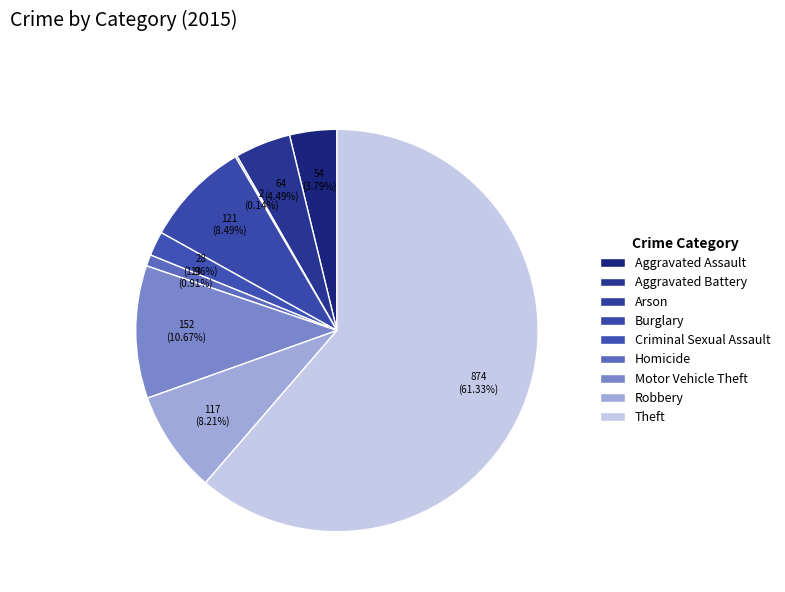

True or false: Theft accounts for 69% of the total.

False